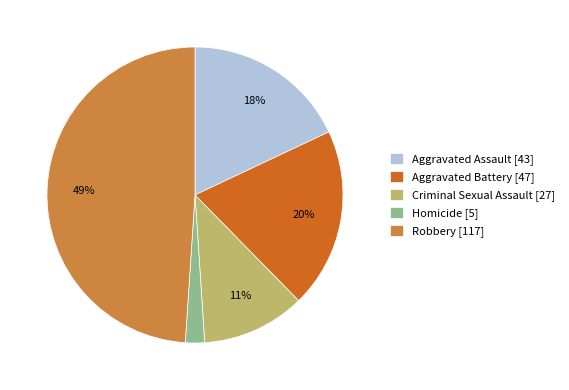

Rank the categories by value from lowest to highest.

Homicide, Criminal Sexual Assault, Aggravated Assault, Aggravated Battery, Robbery